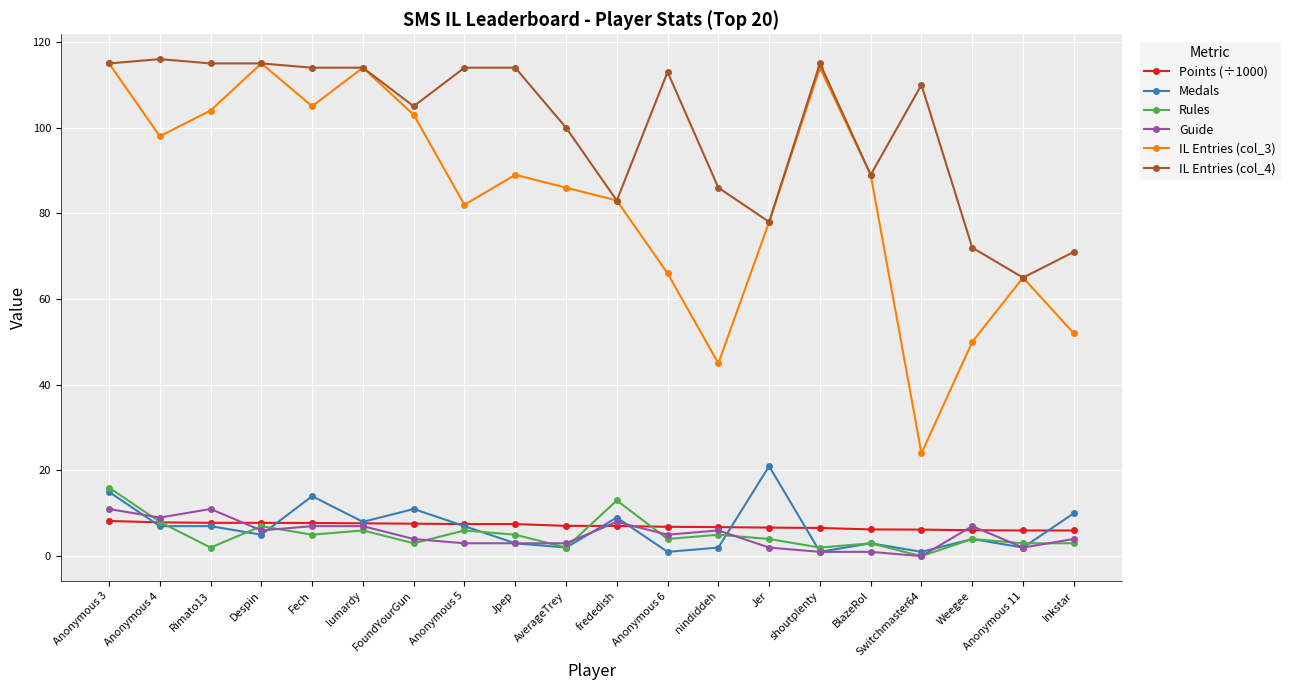

At which category is the sum across all series the highest?

Anonymous 3